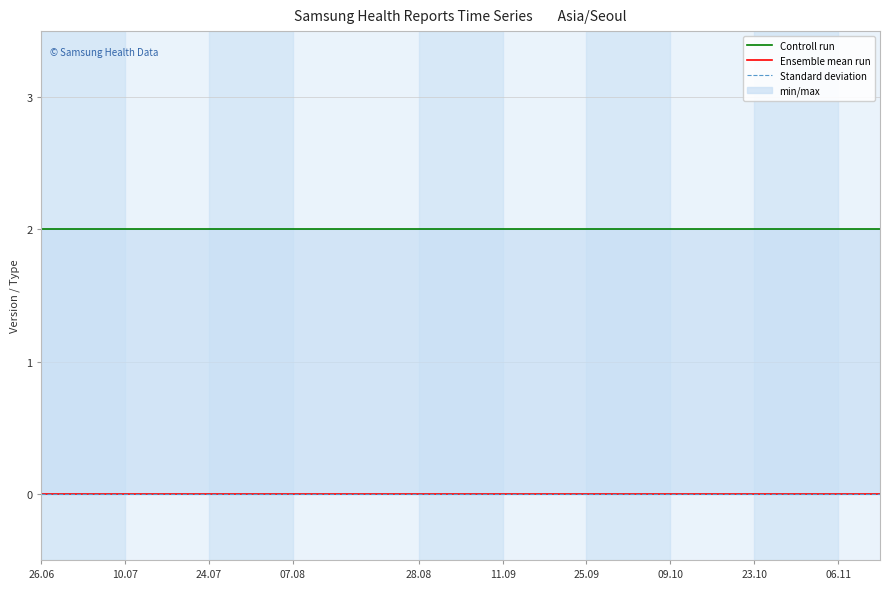

True or false: Standard deviation and Ensemble mean run intersect in this chart.

False